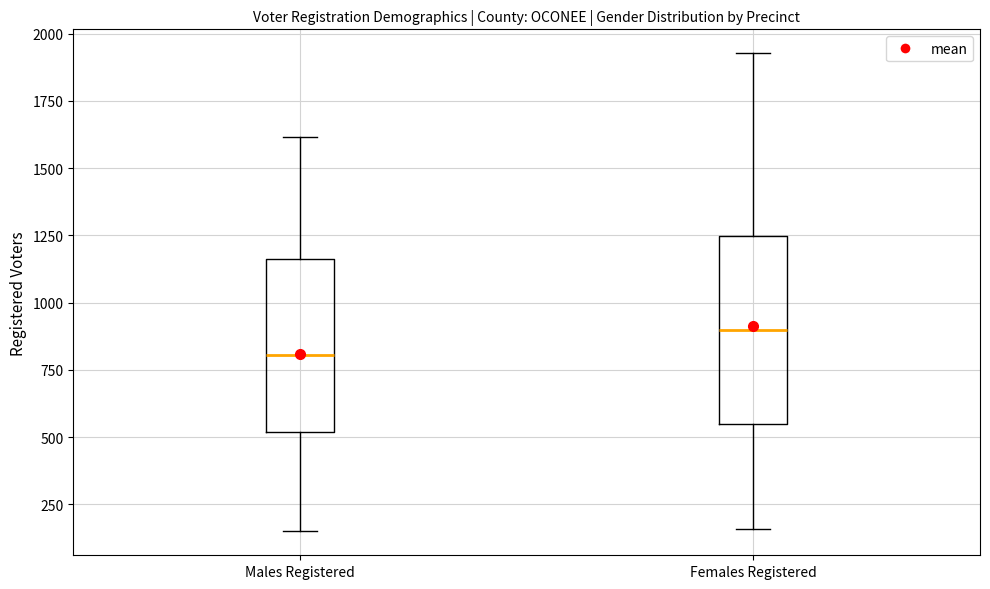

Where does the upper whisker of the box for Males Registered end on the y-axis? The values are not printed on the chart, so give them approximately, as read against the axis.

1600